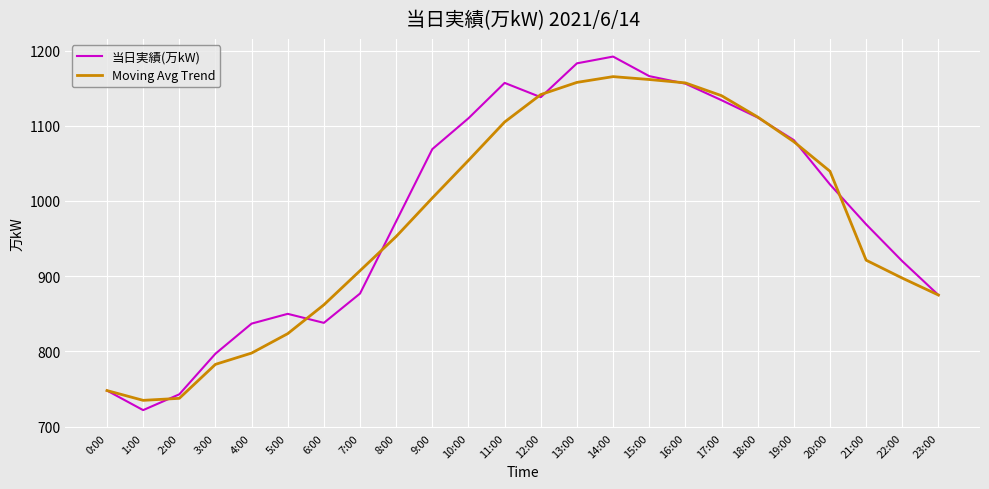

What is the difference between the 当日実績(万kW) values at 16:00 and 21:00?

187.0